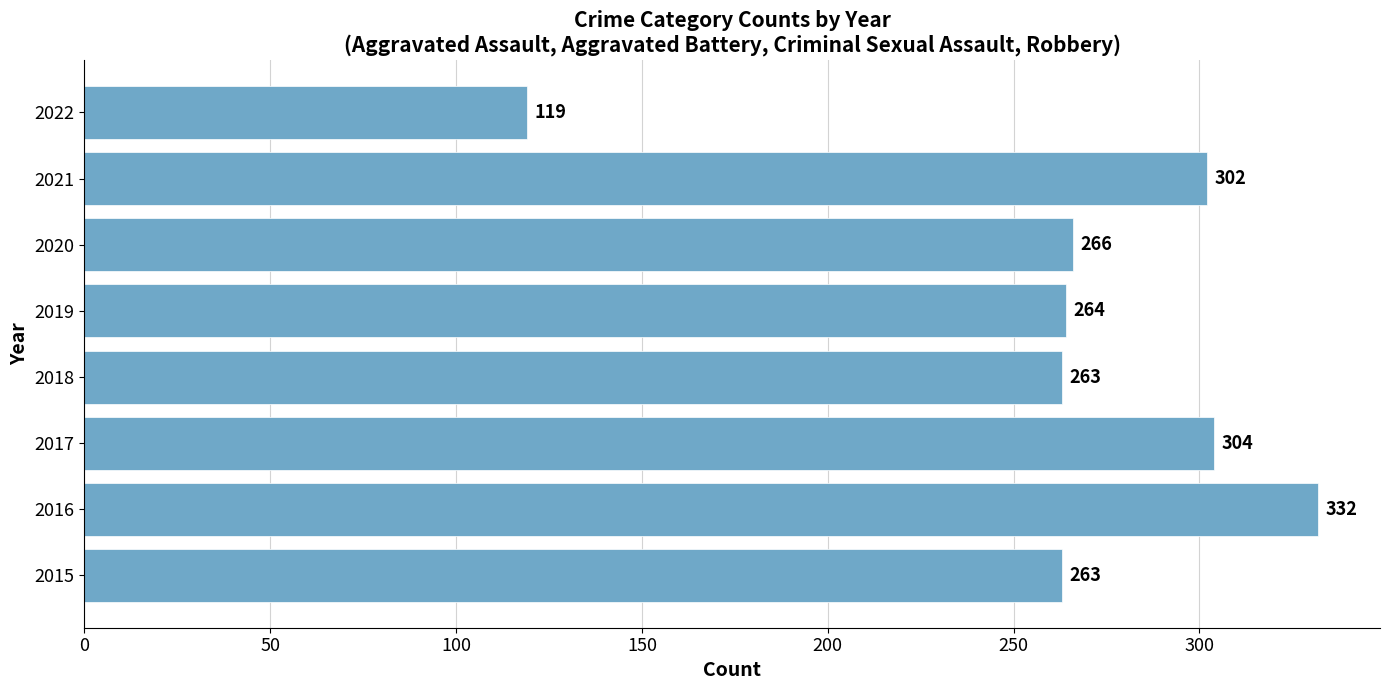

What is the difference between the values at 2016 and 2015?

69